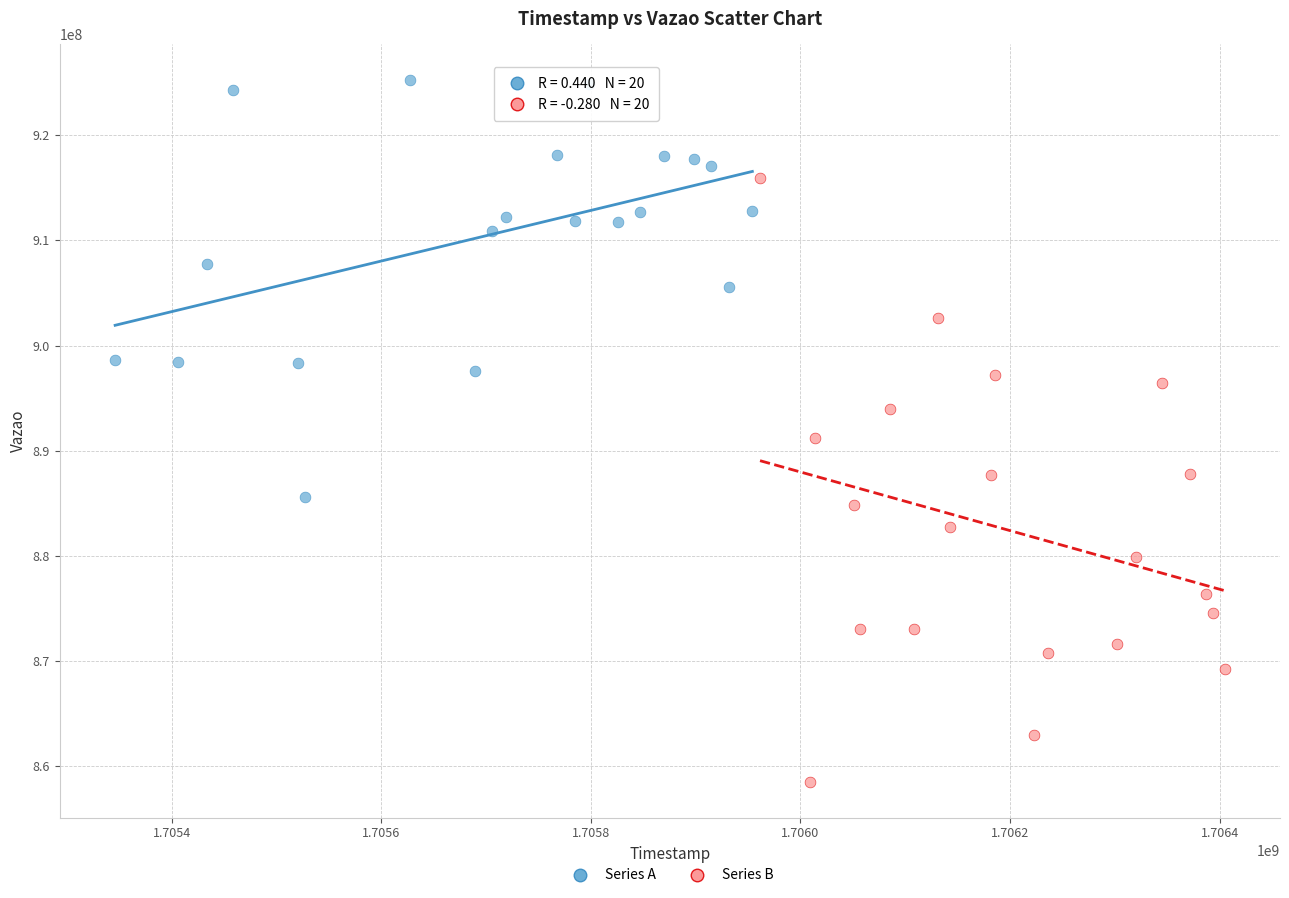

Which series has the widest spread of Y values?

Series B